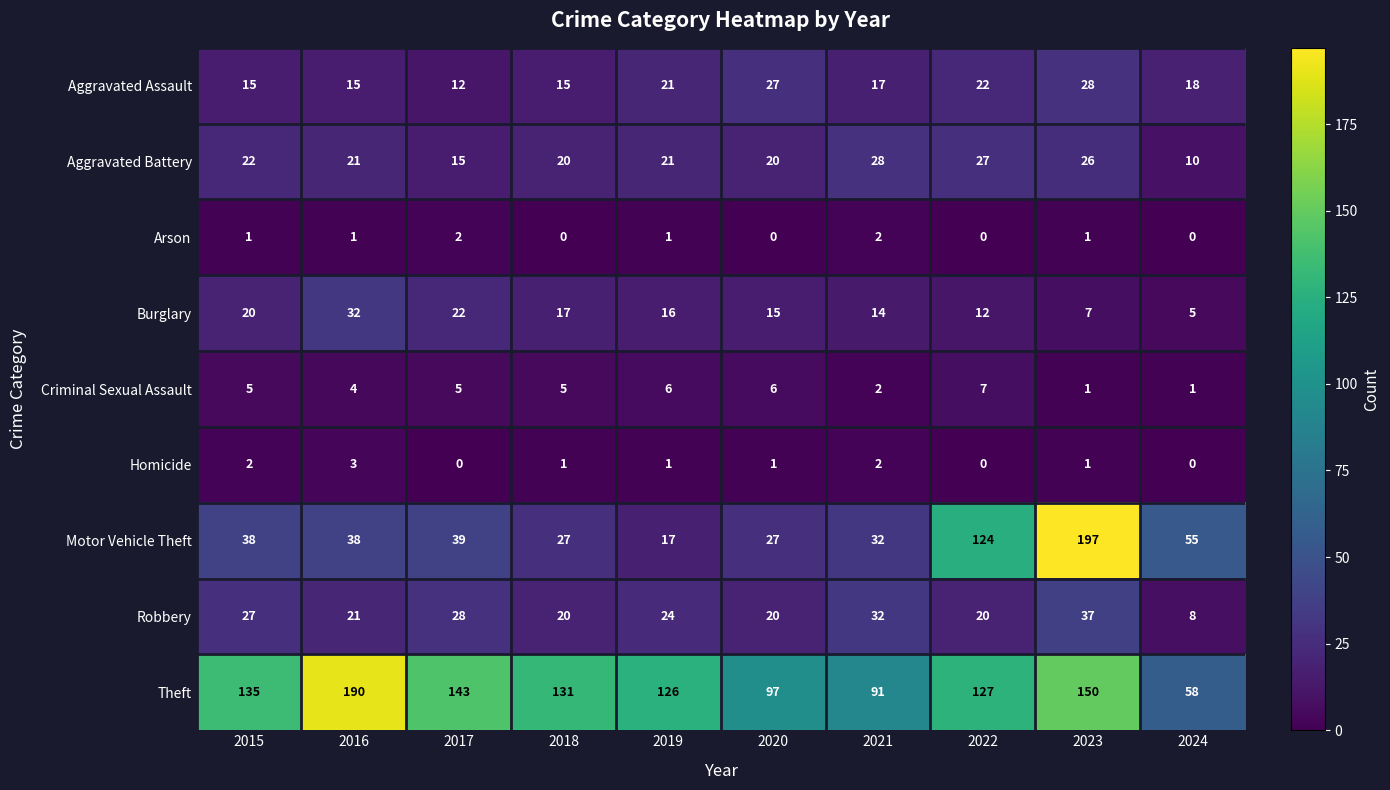

Which series has the largest total across all categories?

Theft